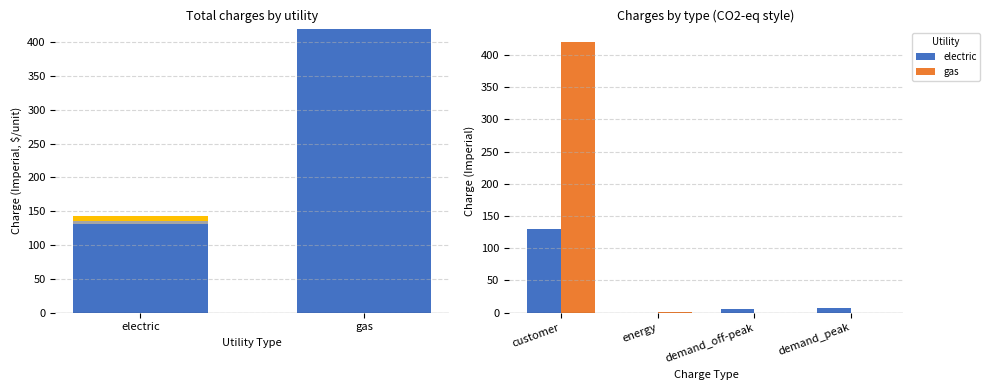

How many values in the demand_off-peak series are below 5?

1